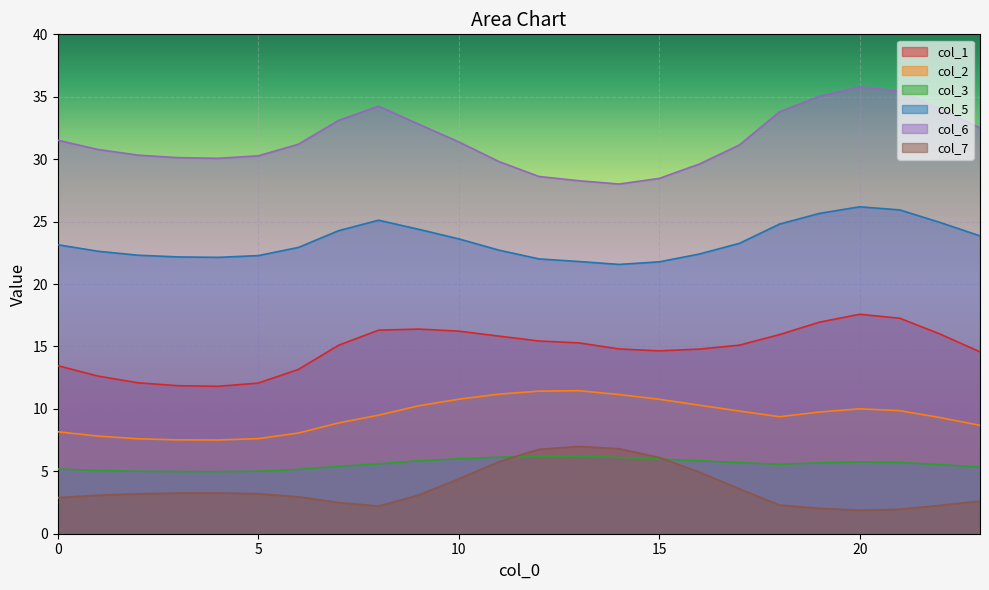

True or false: col_5 and col_6 cross at least once.

False